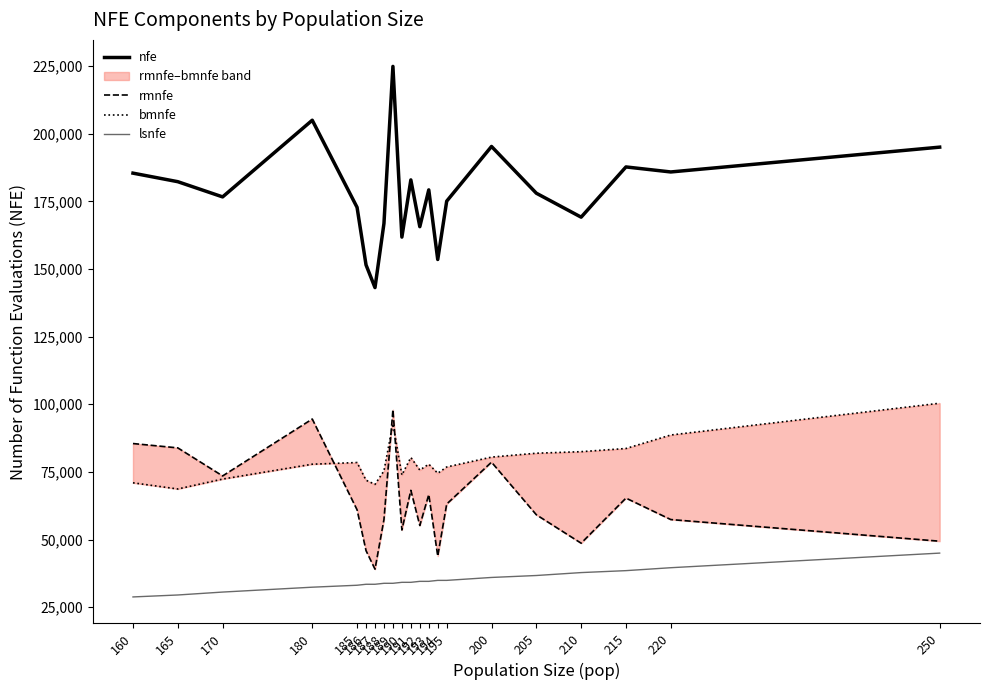

True or false: nfe has more than 2 points higher than both neighbors.

True